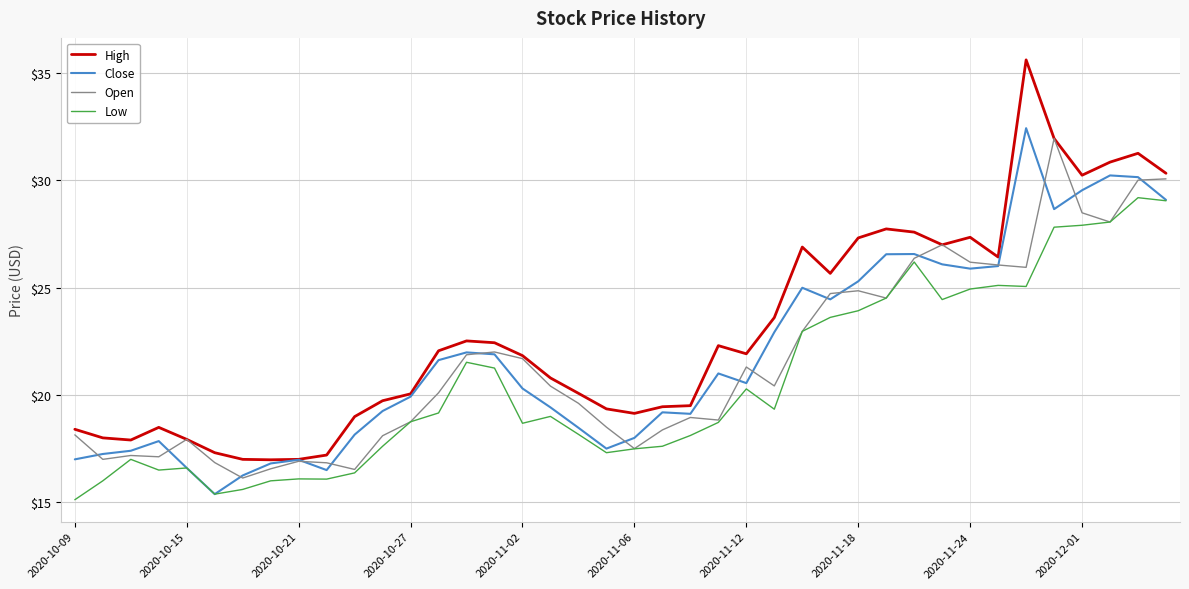

How many lines are shown in the chart?

4